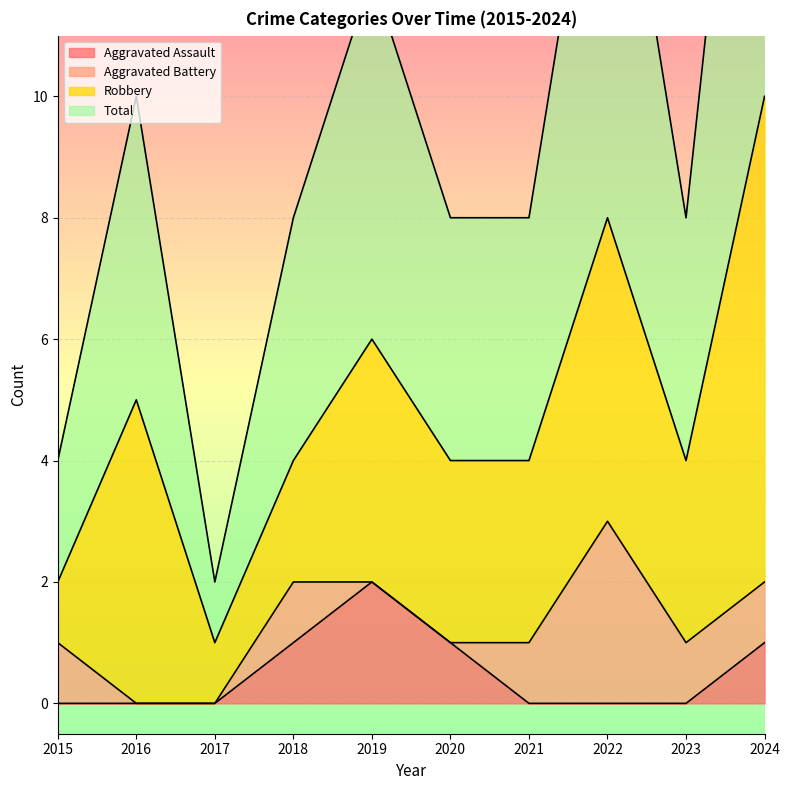

True or false: Total and Aggravated Assault cross at least once.

False